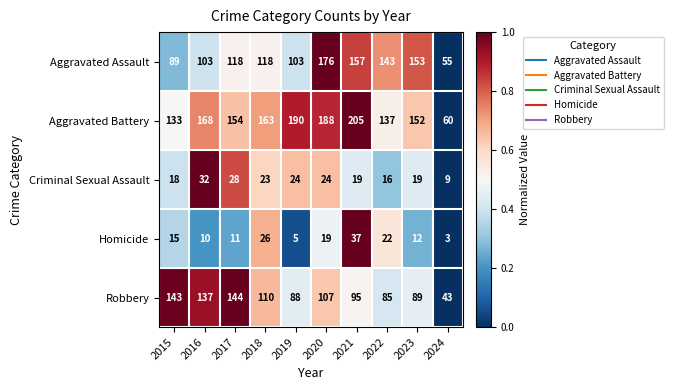

Rank the series at 2016 from highest to lowest value.

Aggravated Battery, Robbery, Aggravated Assault, Criminal Sexual Assault, Homicide